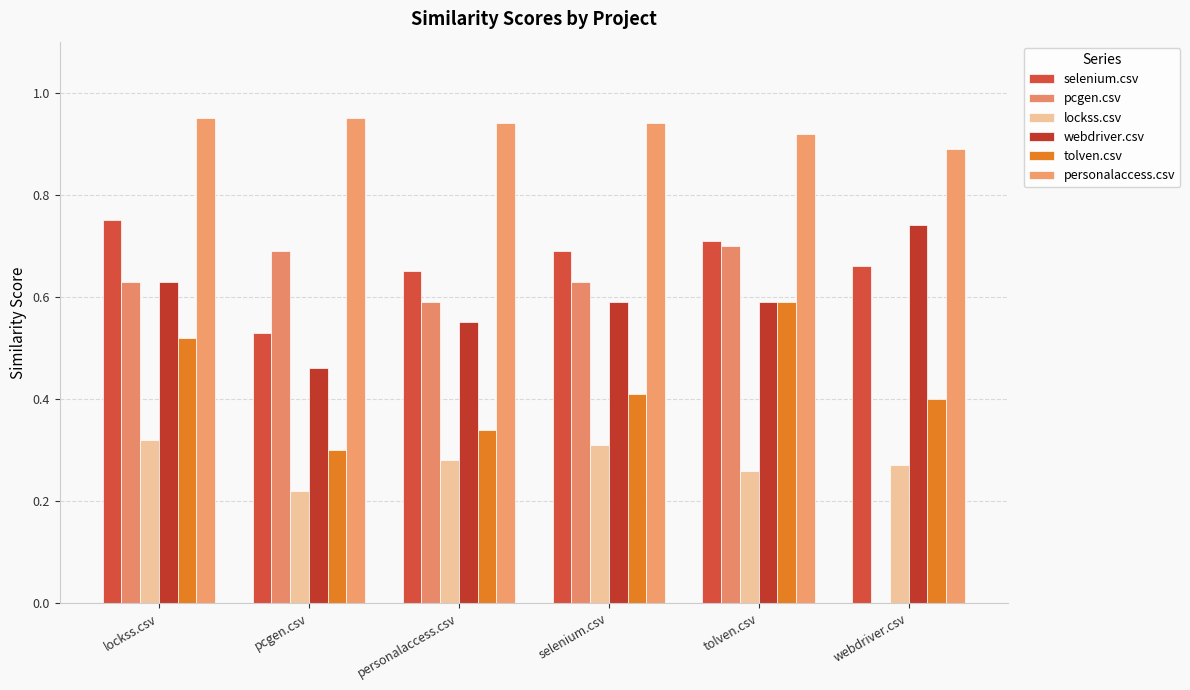

What is the average value of the tolven.csv series?

0.4